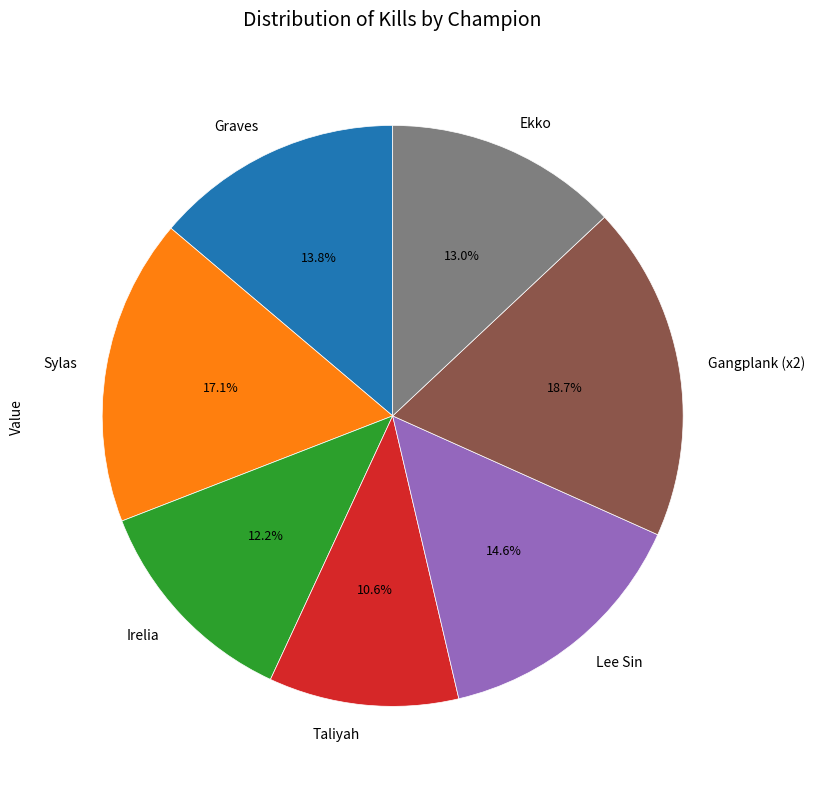

What is the ratio of the value at Lee Sin to the value at Graves?

1.1